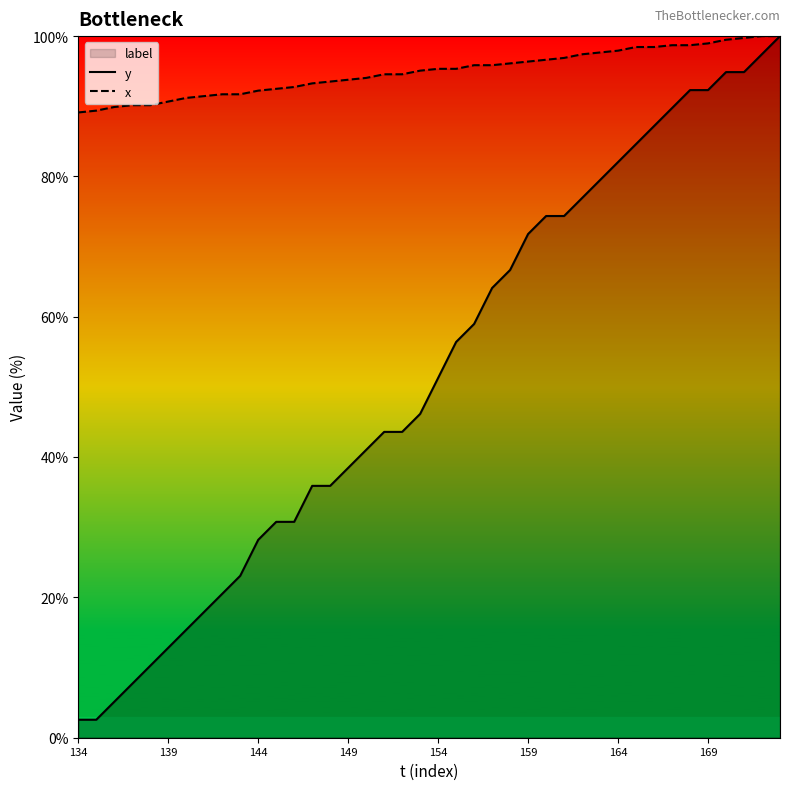

What is the maximum value for y?

100.0